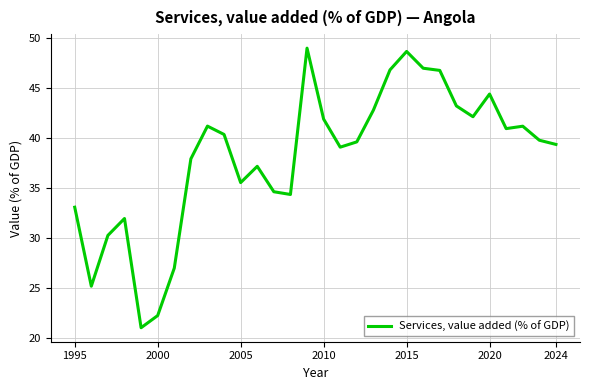

What is the sum of all values?

1144.1